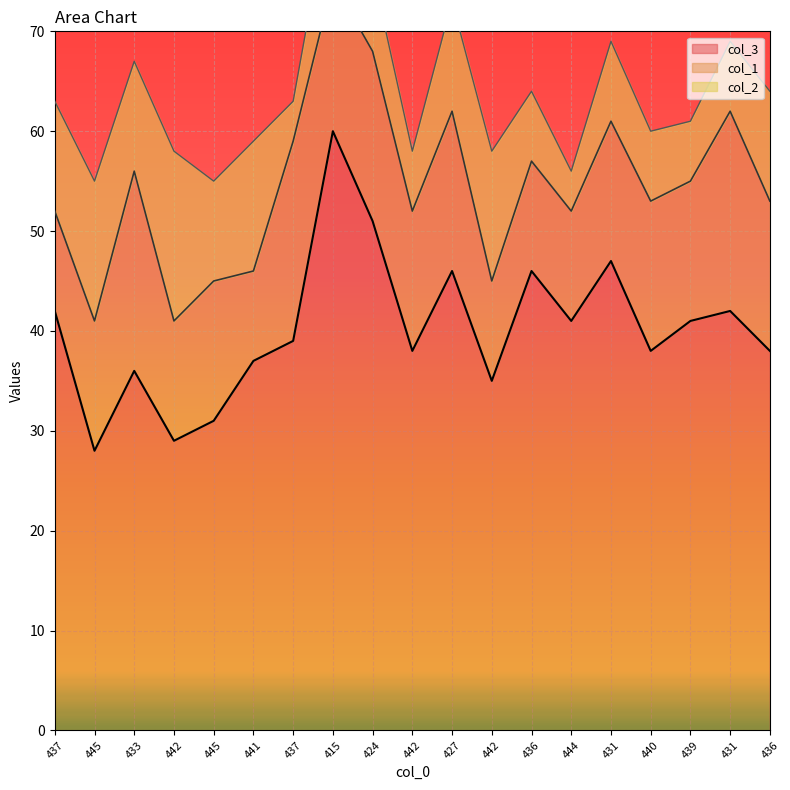

Reading right to left, transcribe all the data shown in this chart.

col_3: 436=38	431=42	439=41	440=38	431=47	444=41	436=46	442=35	427=46	442=38	424=51	415=60	437=39	441=37	445=31	442=29	433=36	445=28	437=42
col_1: 436=15	431=20	439=14	440=15	431=14	444=11	436=11	442=10	427=16	442=14	424=17	415=15	437=20	441=9	445=14	442=12	433=20	445=13	437=10
col_2: 436=11	431=7	439=6	440=7	431=8	444=4	436=7	442=13	427=11	442=6	424=8	415=10	437=4	441=13	445=10	442=17	433=11	445=14	437=11